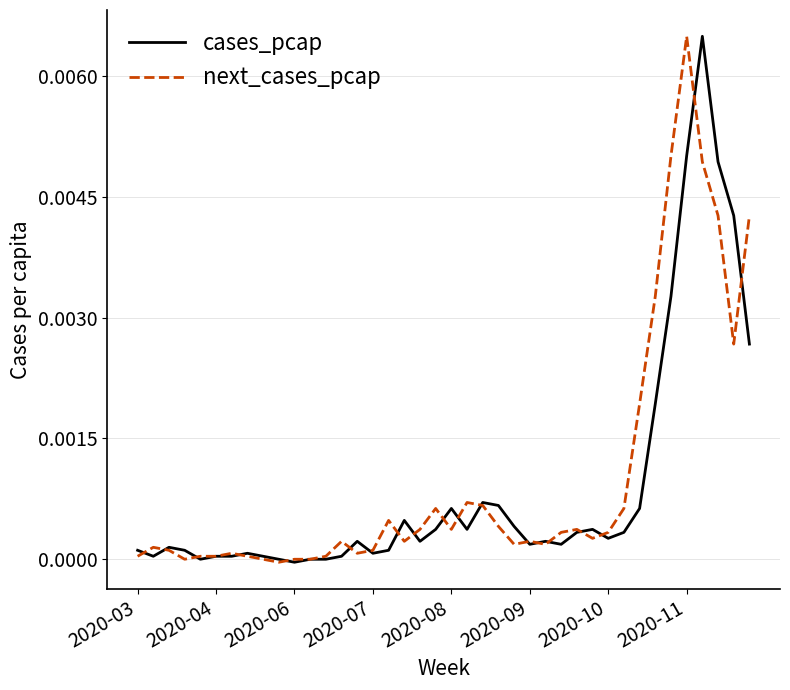

Does the chart have visible grid lines?

Yes